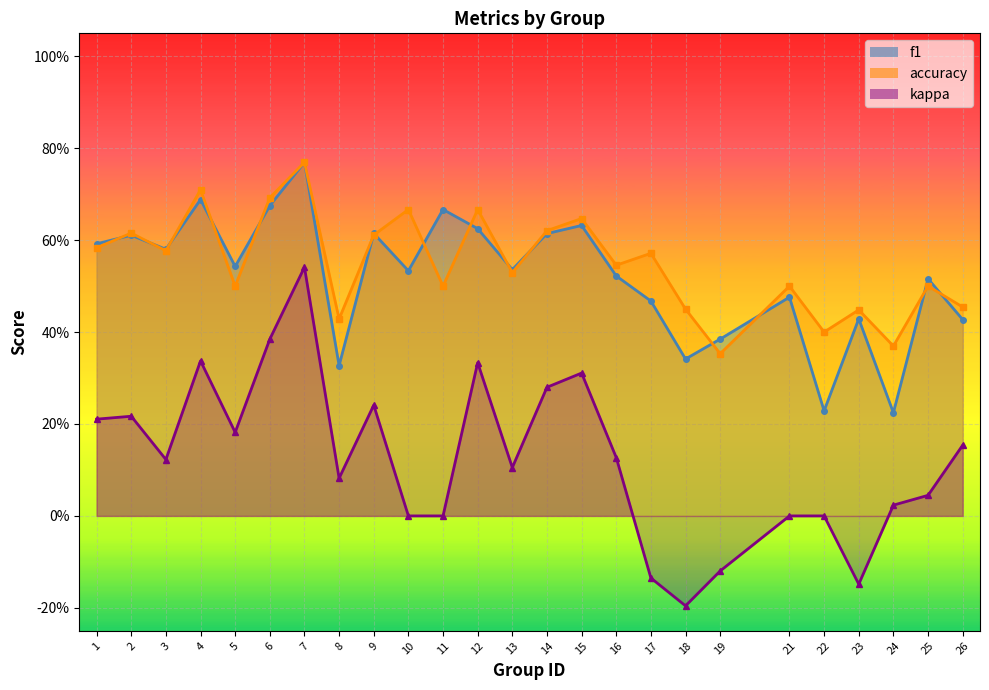

What is the sum of the kappa values at 19 and 5?

0.1